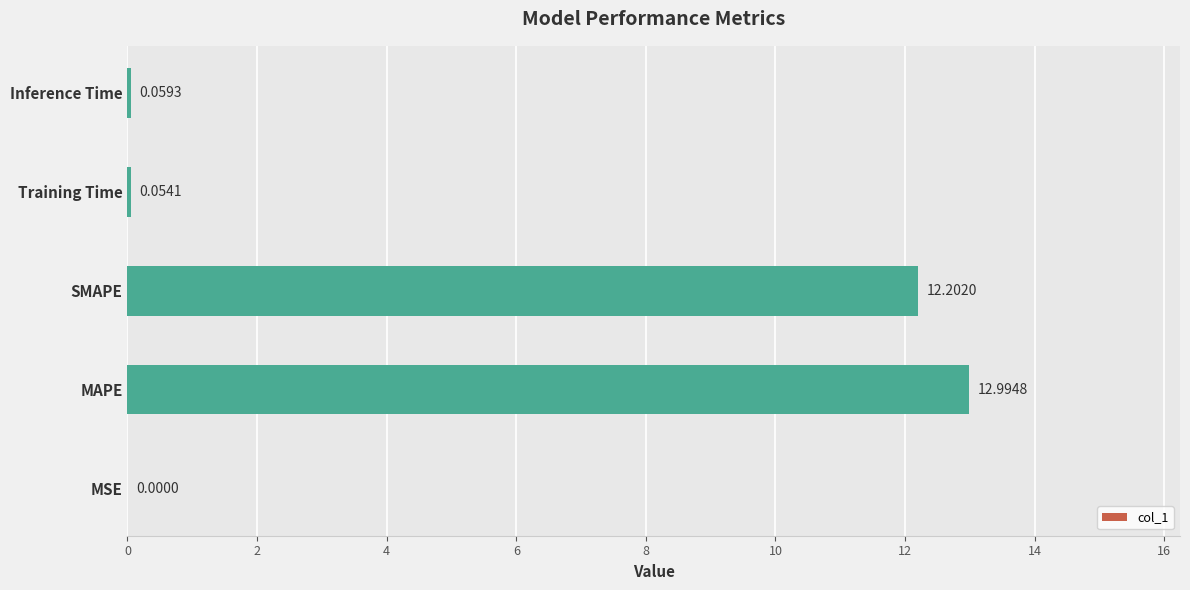

What is the change in value from MSE to Training Time?

+0.1